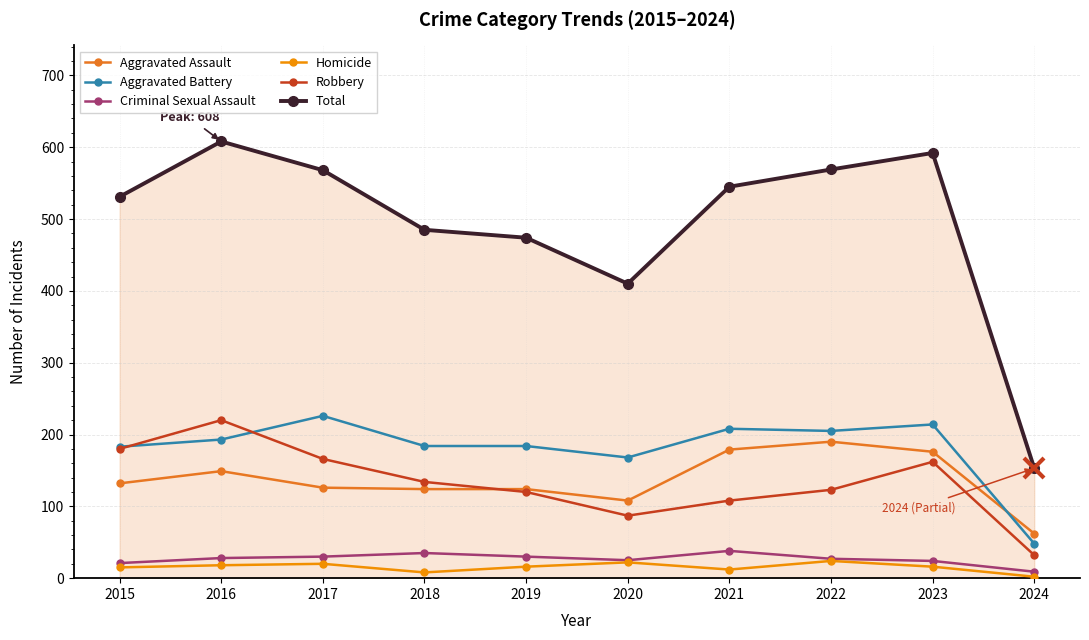

True or false: Criminal Sexual Assault and Total cross at least once.

False